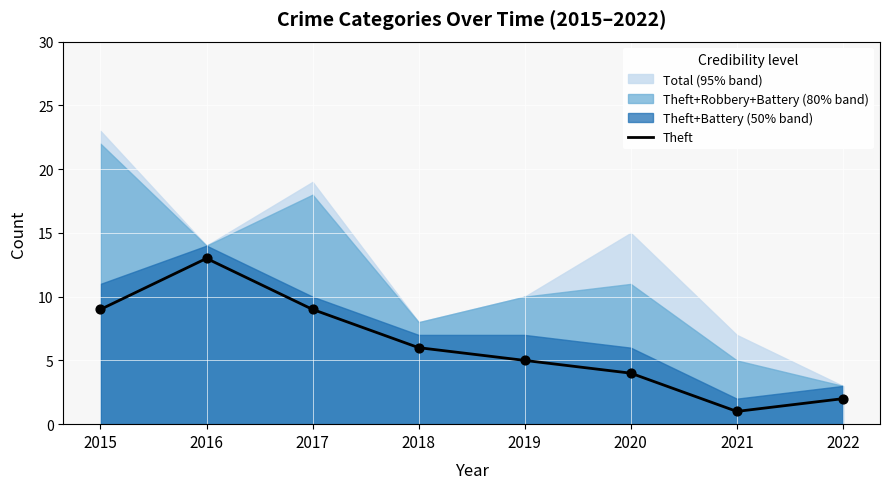

What is the change in value from 2018 to 2019?

-1